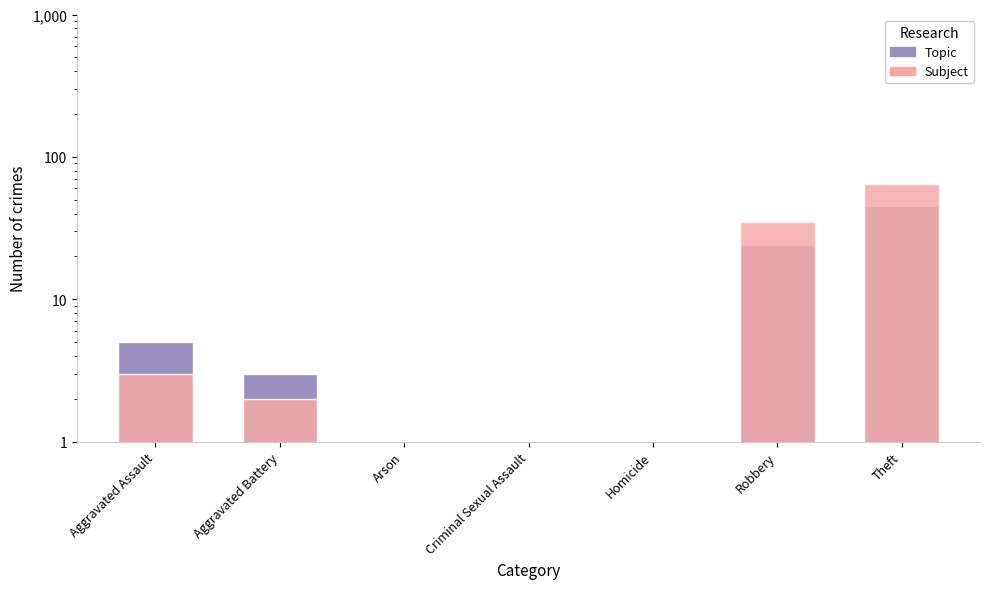

Which series has the widest spread of values?

Subject